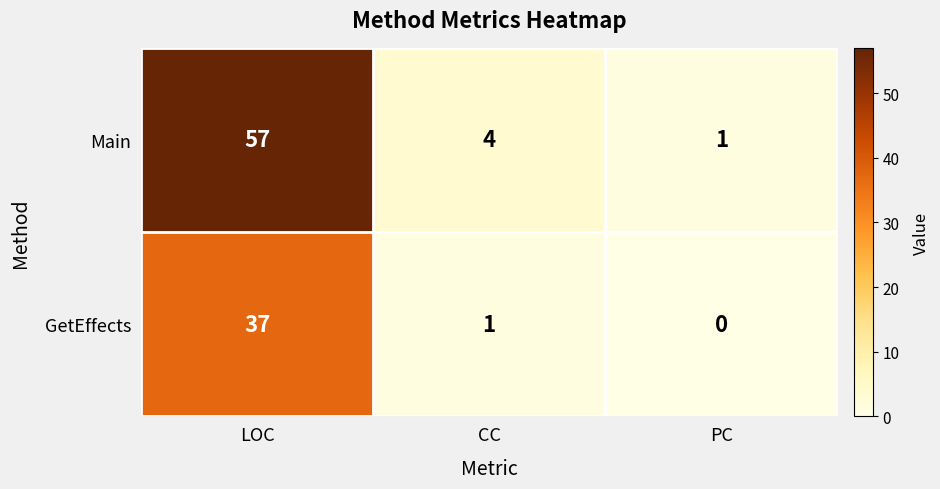

Reading right to left, list all the values displayed in this chart.

Main: PC=1	CC=4	LOC=57
GetEffects: PC=0	CC=1	LOC=37